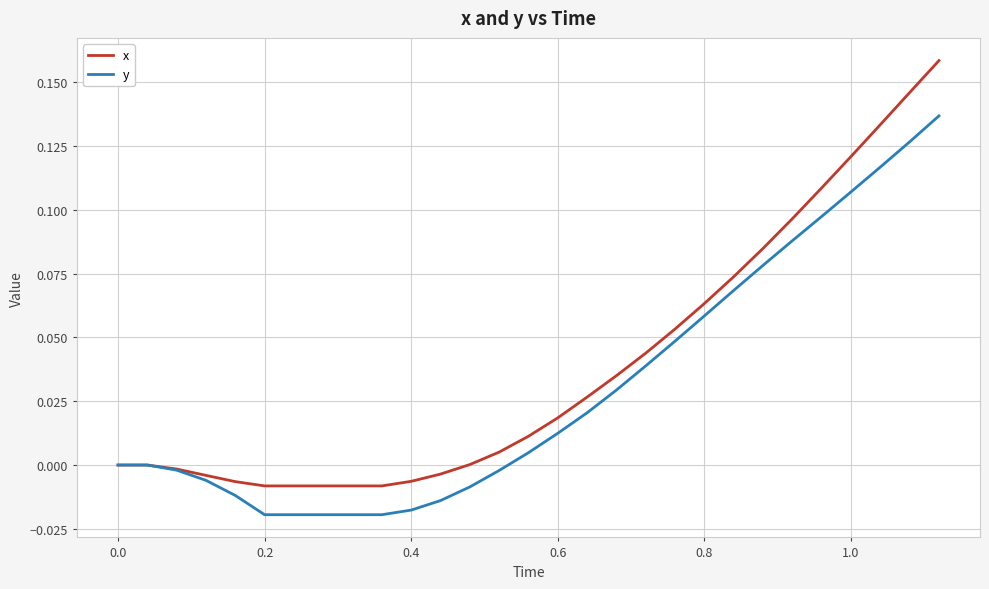

How many categories are shown in the chart?

29